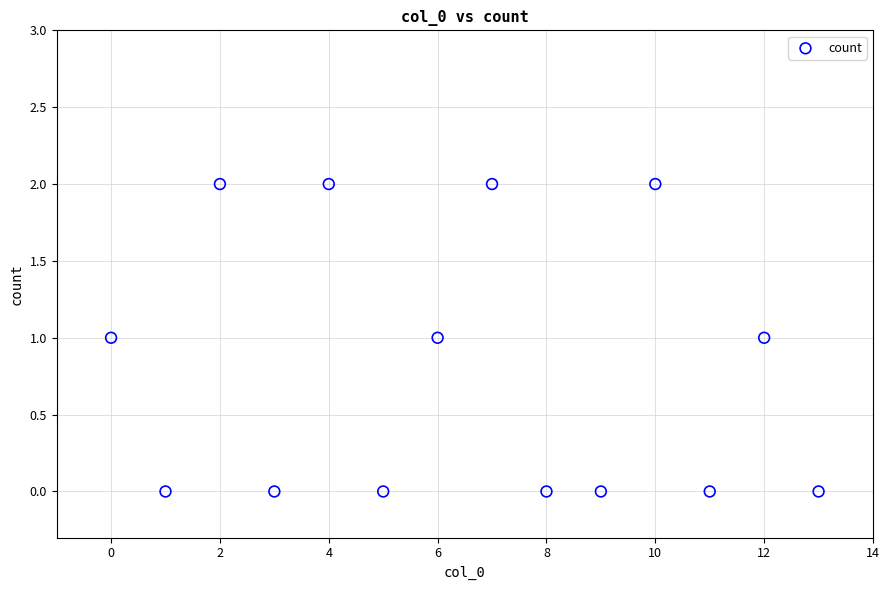

Count the number of points in this scatter plot.

14